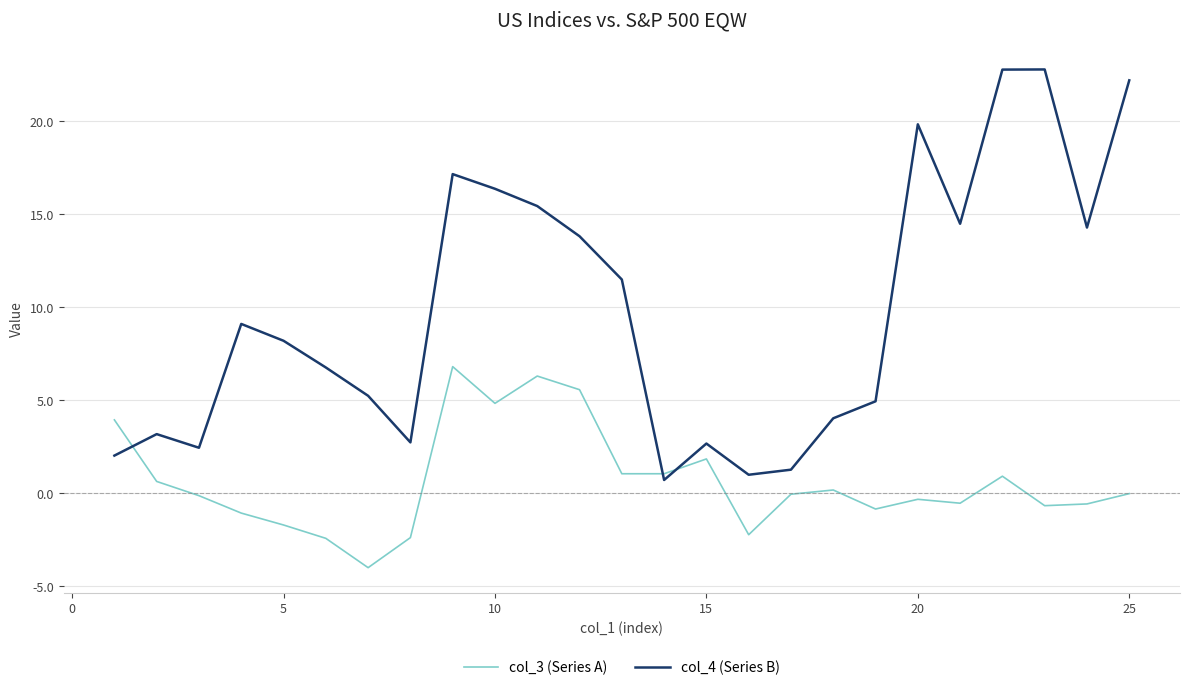

What is the difference between the maximum and minimum values in the col_4 (Series B) series?

22.1